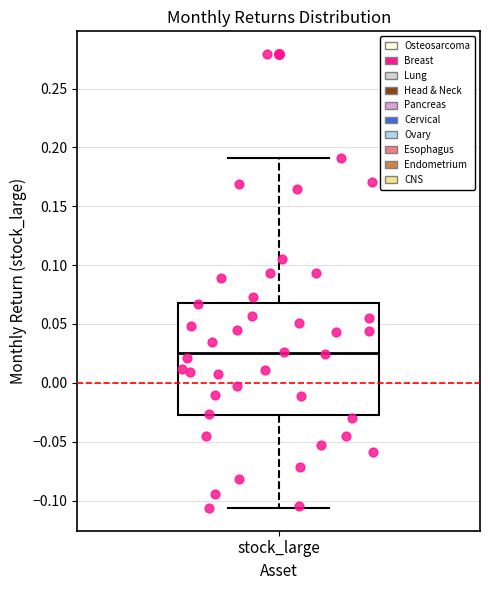

Where does the lower whisker of the box for stock_large end on the y-axis? The values are not printed on the chart, so give them approximately, as read against the axis.

-0.105